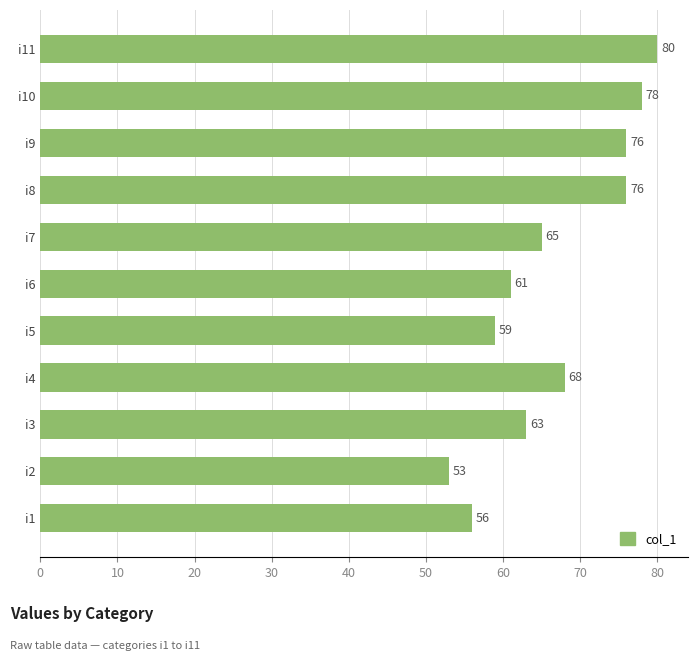

How many distinct data groups are displayed?

1